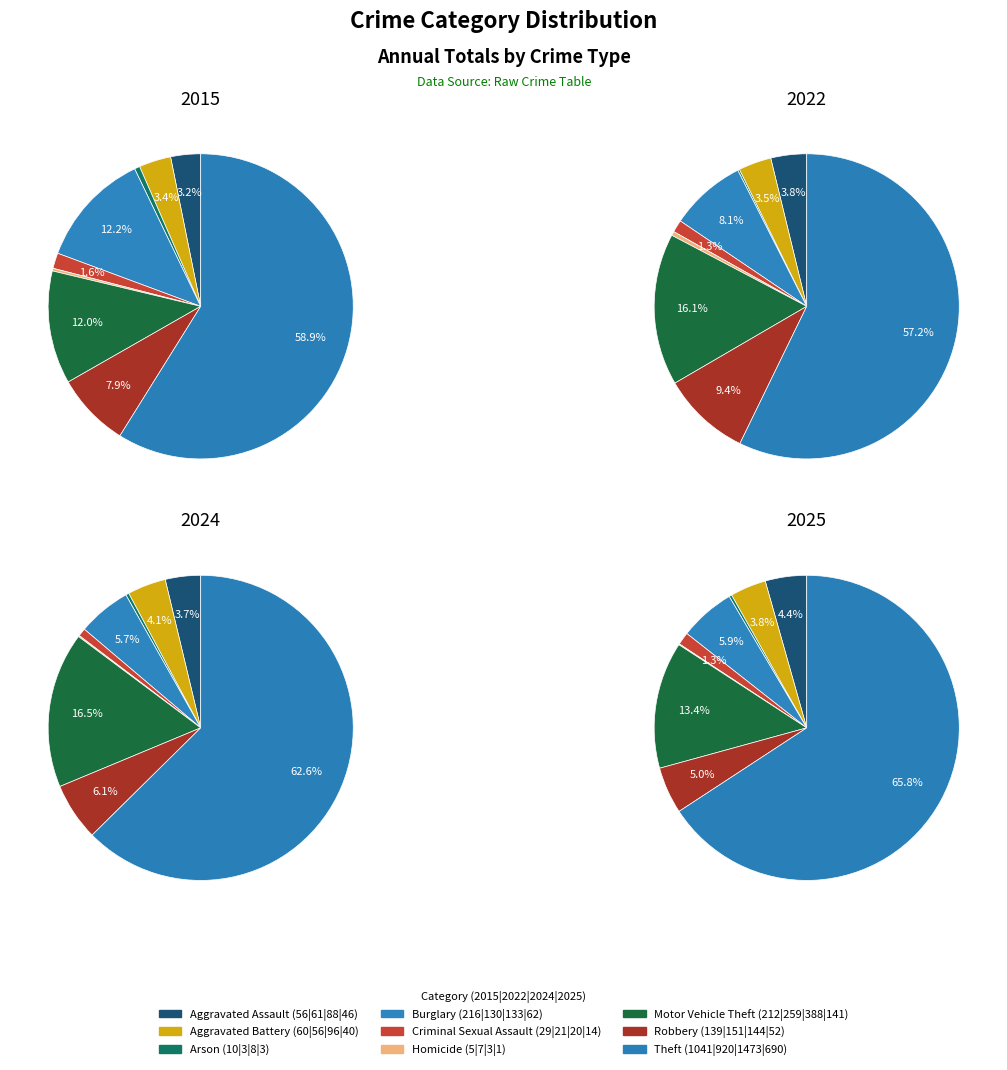

Combined, what portion of the pie is 5 and 8?

59.2%